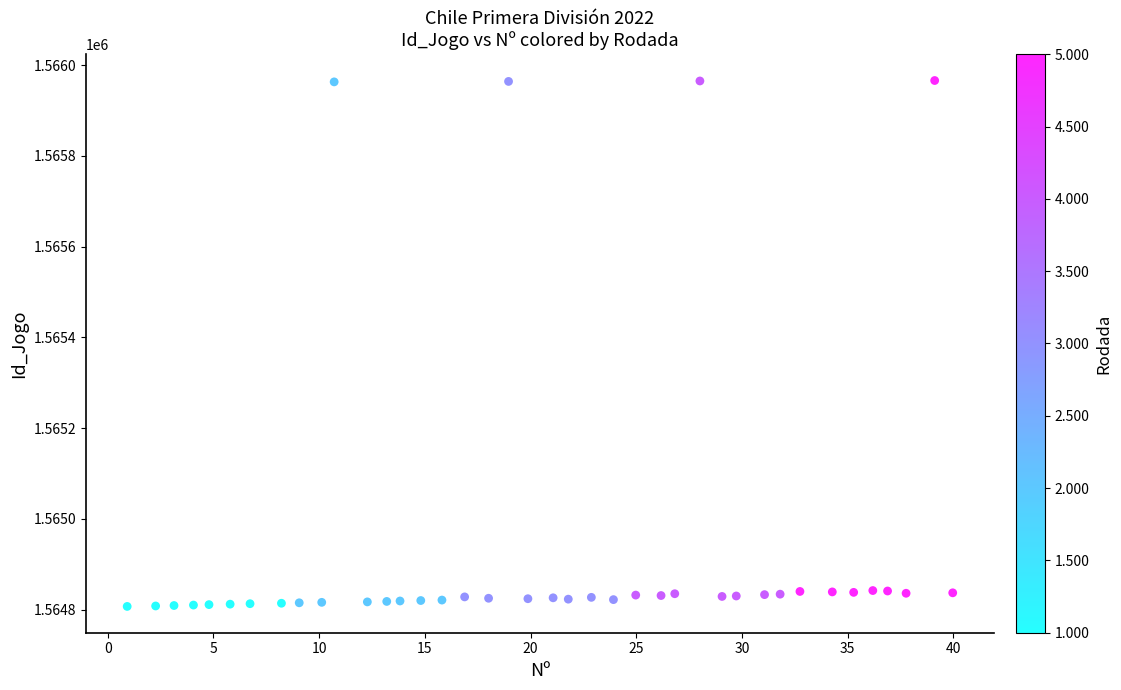

What is the range of Y values (max minus min)?

1159